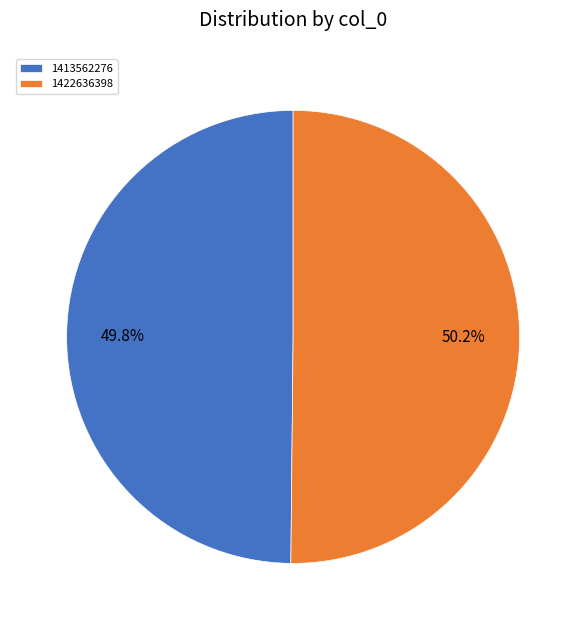

Is there any slice that represents more than half of the pie?

Yes